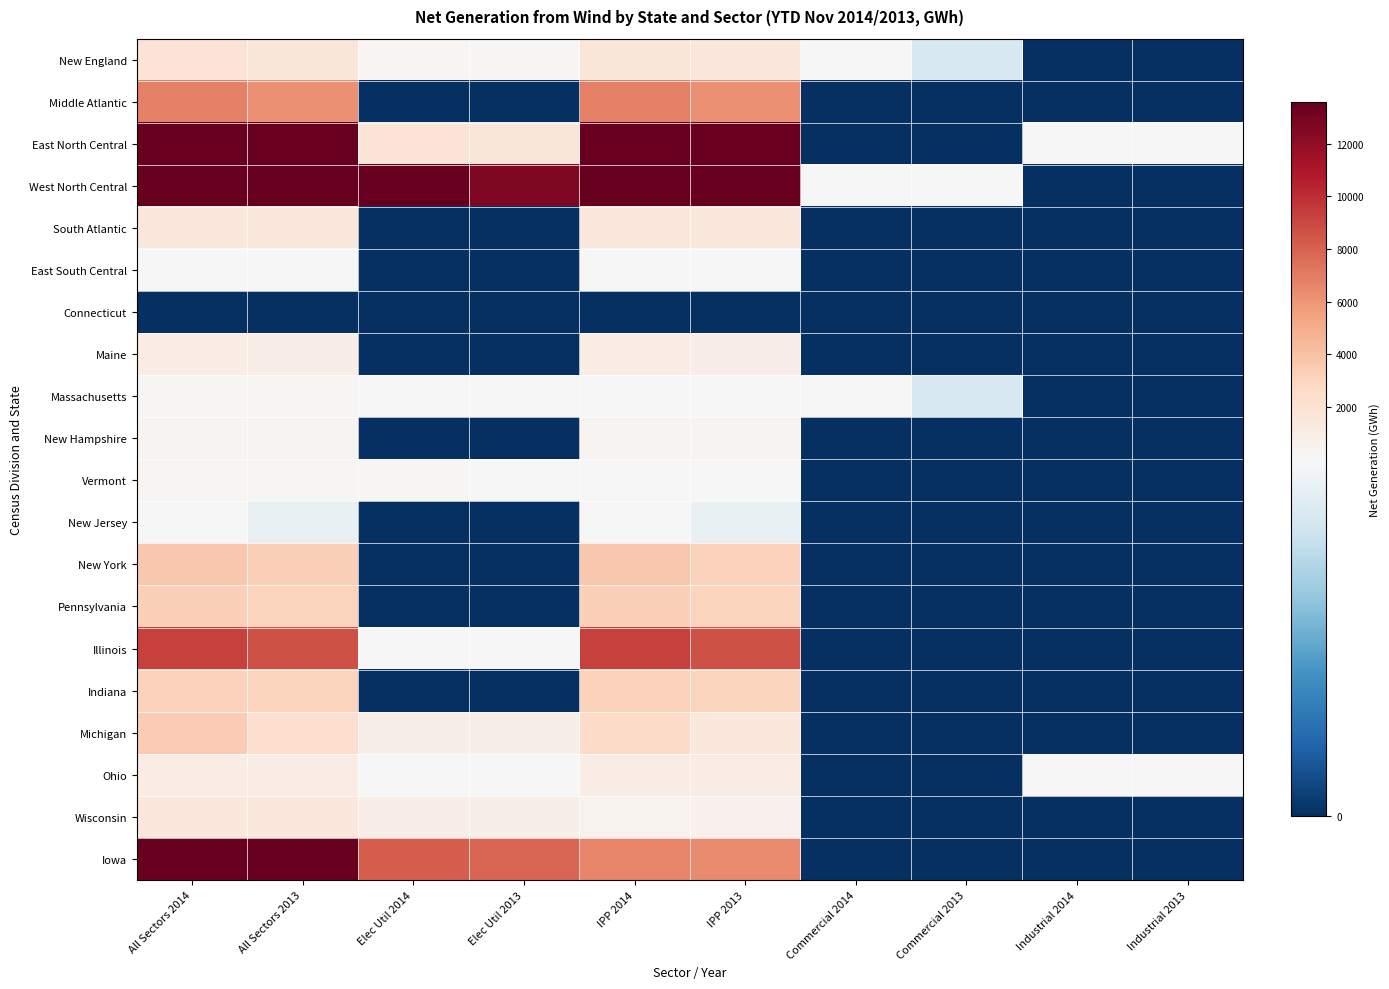

Reading left to right, extract all data points from this chart.

New England: All Sectors 2014=1861	All Sectors 2013=1686	Elec Util 2014=230	Elec Util 2013=169	IPP 2014=1602	IPP 2013=1507	Commercial 2014=29	Commercial 2013=11	Industrial 2014=0	Industrial 2013=0
Middle Atlantic: All Sectors 2014=6870	All Sectors 2013=6198	Elec Util 2014=0	Elec Util 2013=0	IPP 2014=6861	IPP 2013=6189	Commercial 2014=0	Commercial 2013=0	Industrial 2014=0	Industrial 2013=0
East North Central: All Sectors 2014=18481	All Sectors 2013=16414	Elec Util 2014=1821	Elec Util 2013=1694	IPP 2014=16633	IPP 2013=14701	Commercial 2014=0	Commercial 2013=0	Industrial 2014=25	Industrial 2013=17
West North Central: All Sectors 2014=45137	All Sectors 2013=40472	Elec Util 2014=13528	Elec Util 2013=12639	IPP 2014=31579	IPP 2013=27806	Commercial 2014=29	Commercial 2013=27	Industrial 2014=0	Industrial 2013=0
South Atlantic: All Sectors 2014=1601	All Sectors 2013=1526	Elec Util 2014=0	Elec Util 2013=0	IPP 2014=1597	IPP 2013=1523	Commercial 2014=0	Commercial 2013=0	Industrial 2014=0	Industrial 2013=0
East South Central: All Sectors 2014=47	All Sectors 2013=41	Elec Util 2014=0	Elec Util 2013=0	IPP 2014=47	IPP 2013=41	Commercial 2014=0	Commercial 2013=0	Industrial 2014=0	Industrial 2013=0
Connecticut: All Sectors 2014=0	All Sectors 2013=0	Elec Util 2014=0	Elec Util 2013=0	IPP 2014=0	IPP 2013=0	Commercial 2014=0	Commercial 2013=0	Industrial 2014=0	Industrial 2013=0
Maine: All Sectors 2014=1000	All Sectors 2013=947	Elec Util 2014=0	Elec Util 2013=0	IPP 2014=1000	IPP 2013=947	Commercial 2014=0	Commercial 2013=0	Industrial 2014=0	Industrial 2013=0
Massachusetts: All Sectors 2014=198	All Sectors 2013=167	Elec Util 2014=55	Elec Util 2013=53	IPP 2014=113	IPP 2013=104	Commercial 2014=29	Commercial 2013=11	Industrial 2014=0	Industrial 2013=0
New Hampshire: All Sectors 2014=377	All Sectors 2013=354	Elec Util 2014=0	Elec Util 2013=0	IPP 2014=377	IPP 2013=354	Commercial 2014=0	Commercial 2013=0	Industrial 2014=0	Industrial 2013=0
Vermont: All Sectors 2014=283	All Sectors 2013=216	Elec Util 2014=175	Elec Util 2013=116	IPP 2014=108	IPP 2013=100	Commercial 2014=0	Commercial 2013=0	Industrial 2014=0	Industrial 2013=0
New Jersey: All Sectors 2014=13	All Sectors 2013=12	Elec Util 2014=0	Elec Util 2013=0	IPP 2014=13	IPP 2013=12	Commercial 2014=0	Commercial 2013=0	Industrial 2014=0	Industrial 2013=0
New York: All Sectors 2014=3648	All Sectors 2013=3197	Elec Util 2014=0	Elec Util 2013=0	IPP 2014=3639	IPP 2013=3189	Commercial 2014=0	Commercial 2013=0	Industrial 2014=0	Industrial 2013=0
Pennsylvania: All Sectors 2014=3209	All Sectors 2013=2989	Elec Util 2014=0	Elec Util 2013=0	IPP 2014=3209	IPP 2013=2989	Commercial 2014=0	Commercial 2013=0	Industrial 2014=0	Industrial 2013=0
Illinois: All Sectors 2014=9324	All Sectors 2013=8663	Elec Util 2014=14	Elec Util 2013=13	IPP 2014=9310	IPP 2013=8650	Commercial 2014=0	Commercial 2013=0	Industrial 2014=0	Industrial 2013=0
Indiana: All Sectors 2014=3131	All Sectors 2013=3077	Elec Util 2014=0	Elec Util 2013=0	IPP 2014=3129	IPP 2013=3076	Commercial 2014=0	Commercial 2013=0	Industrial 2014=0	Industrial 2013=0
Michigan: All Sectors 2014=3487	All Sectors 2013=2247	Elec Util 2014=842	Elec Util 2013=810	IPP 2014=2645	IPP 2013=1437	Commercial 2014=0	Commercial 2013=0	Industrial 2014=0	Industrial 2013=0
Ohio: All Sectors 2014=1047	All Sectors 2013=1001	Elec Util 2014=15	Elec Util 2013=14	IPP 2014=1007	IPP 2013=970	Commercial 2014=0	Commercial 2013=0	Industrial 2014=25	Industrial 2013=17
Wisconsin: All Sectors 2014=1492	All Sectors 2013=1425	Elec Util 2014=950	Elec Util 2013=858	IPP 2014=542	IPP 2013=568	Commercial 2014=0	Commercial 2013=0	Industrial 2014=0	Industrial 2013=0
Iowa: All Sectors 2014=14836	All Sectors 2013=14269	Elec Util 2014=8227	Elec Util 2013=7883	IPP 2014=6607	IPP 2013=6384	Commercial 2014=0	Commercial 2013=0	Industrial 2014=0	Industrial 2013=0